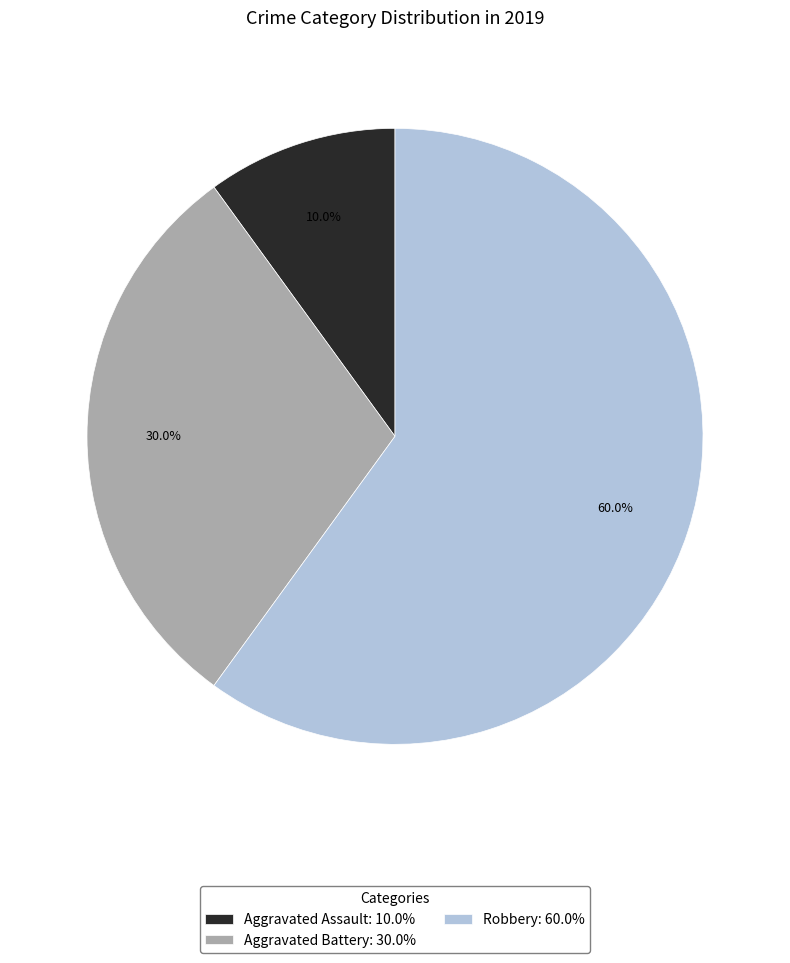

Is there a majority slice in this chart?

Yes